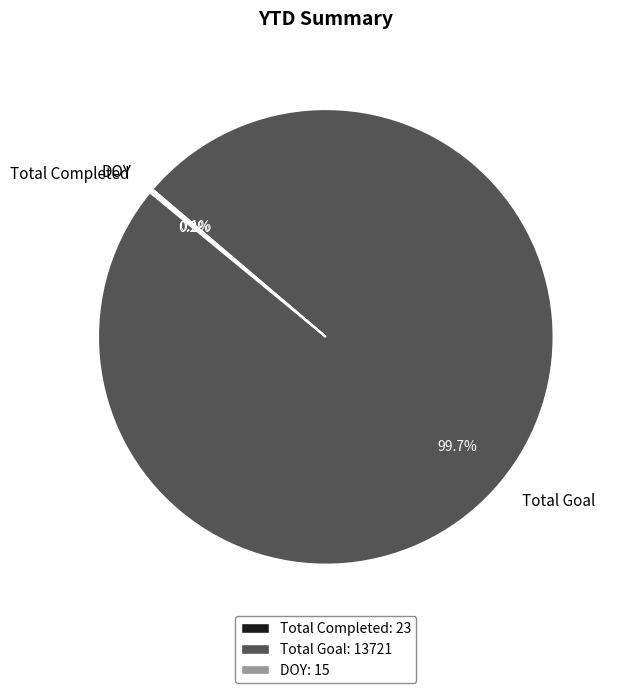

Which slice is the largest?

Total Goal